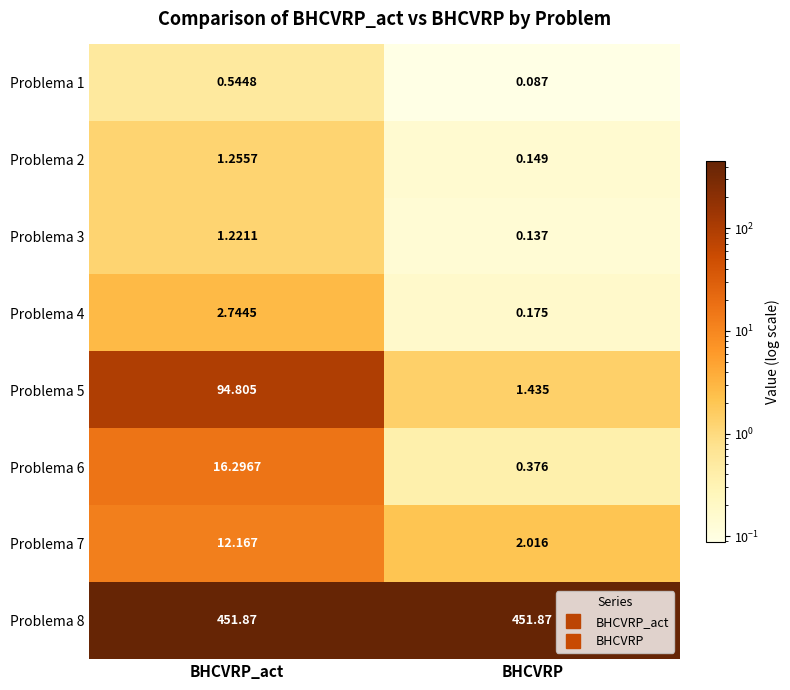

List the labels in order of Problema 3 value, smallest first.

BHCVRP, BHCVRP_act